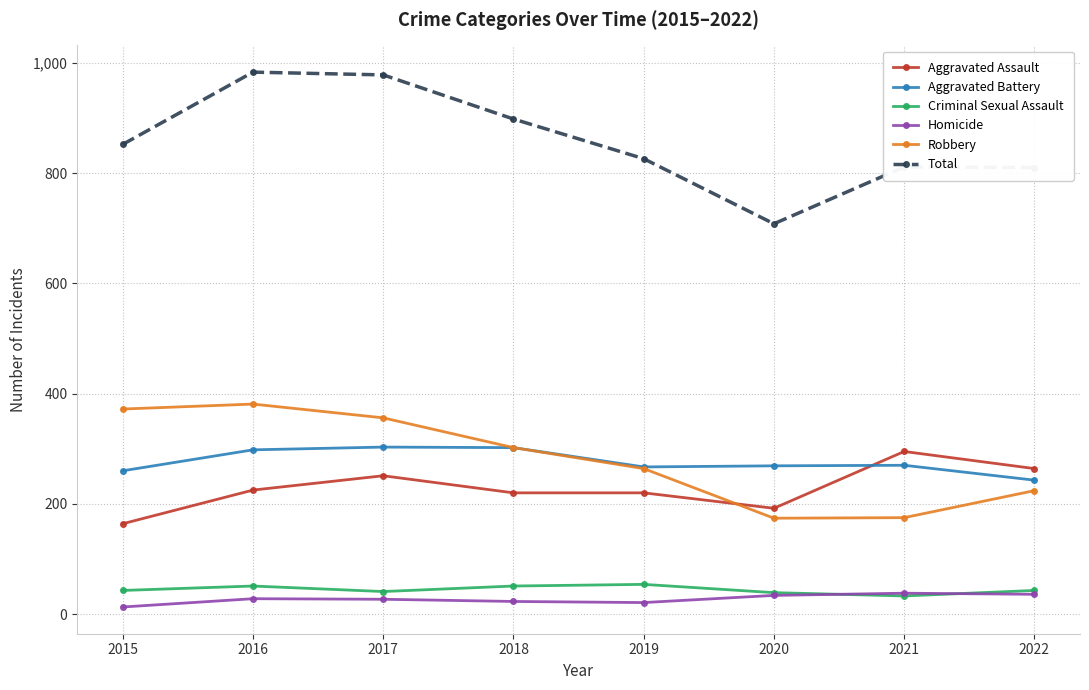

Which series has the largest range (max minus min)?

Total